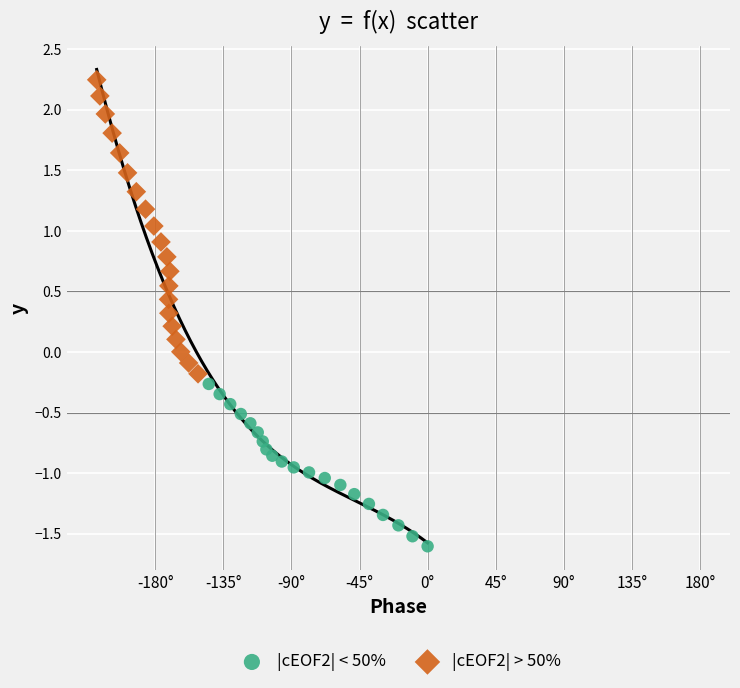

Which series contains the lowest Y value?

|cEOF2| < 50%